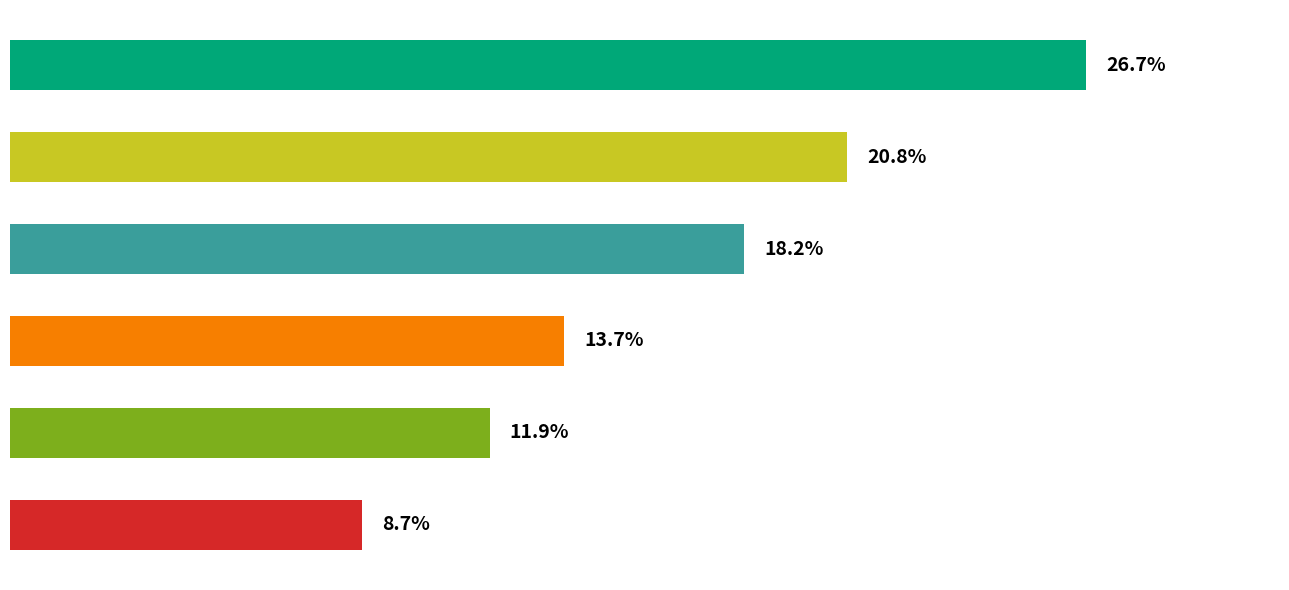

Does the chart contain any negative values?

No